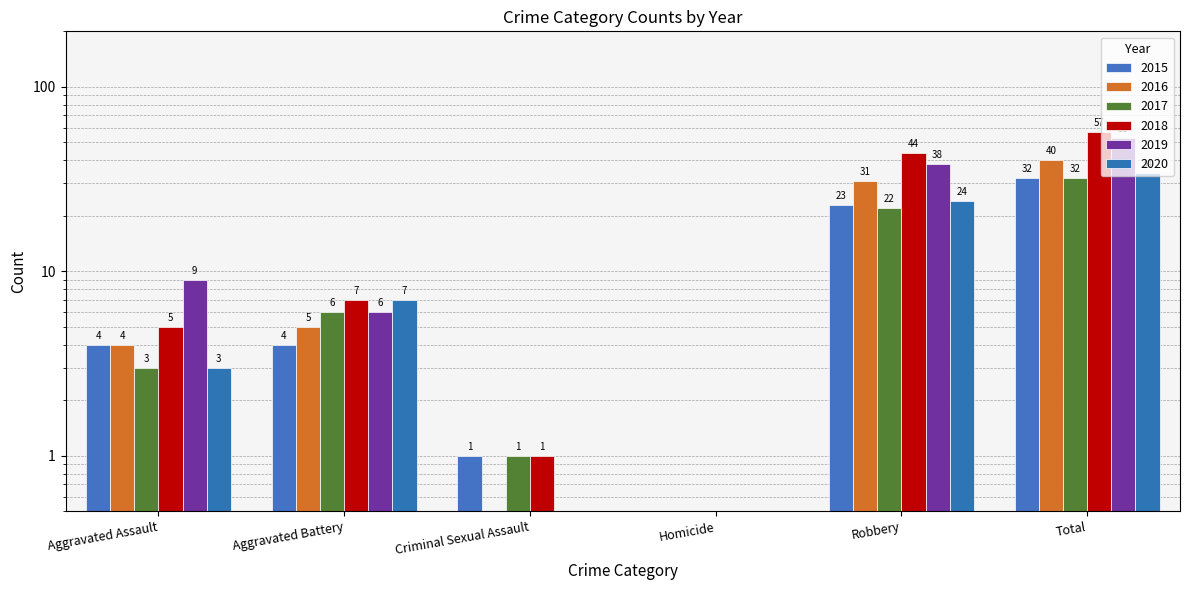

How many series are shown in this chart?

6